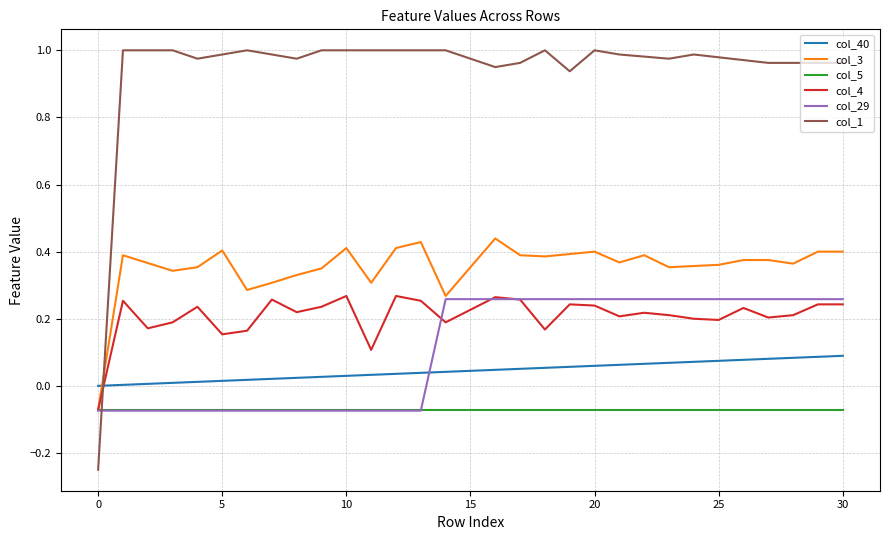

Which series has the largest total across all categories?

col_1